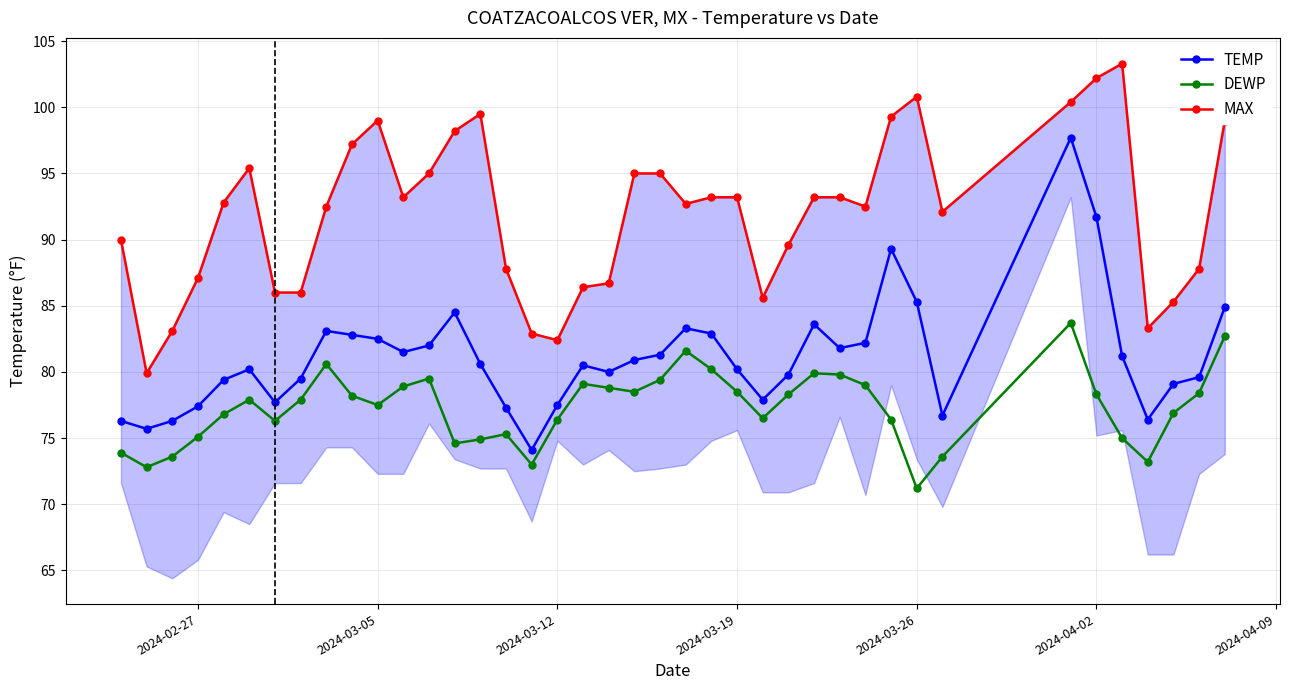

Does the chart have visible grid lines?

Yes